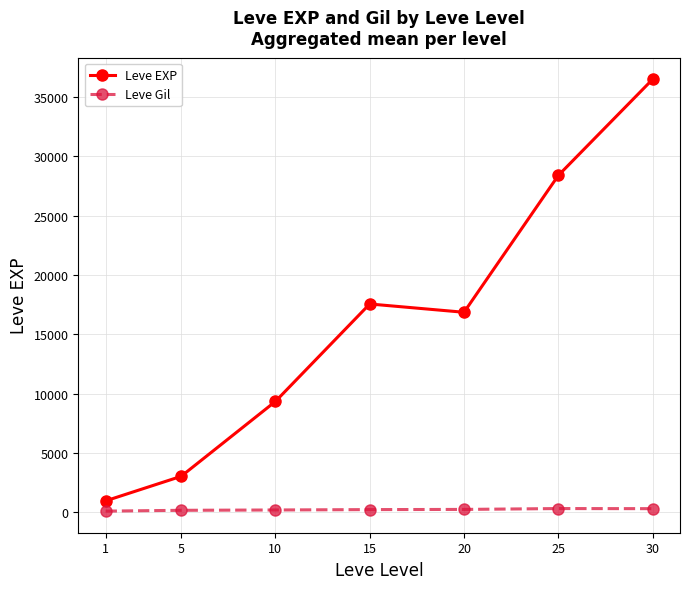

List the series in order of their peak value, highest first.

Leve EXP, Leve Gil